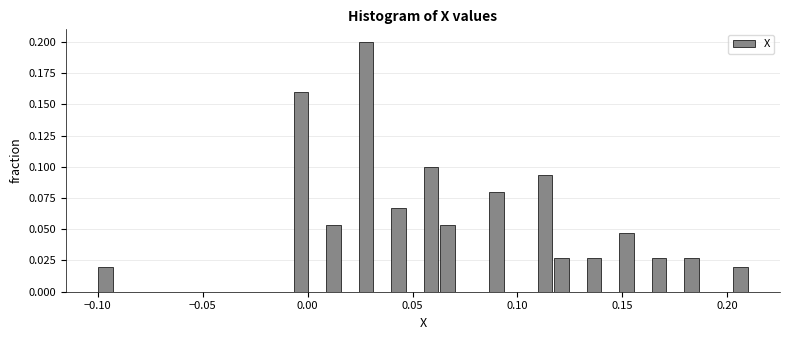

Read against the x-axis, roughly where is the centre of the tallest bar?

0.030